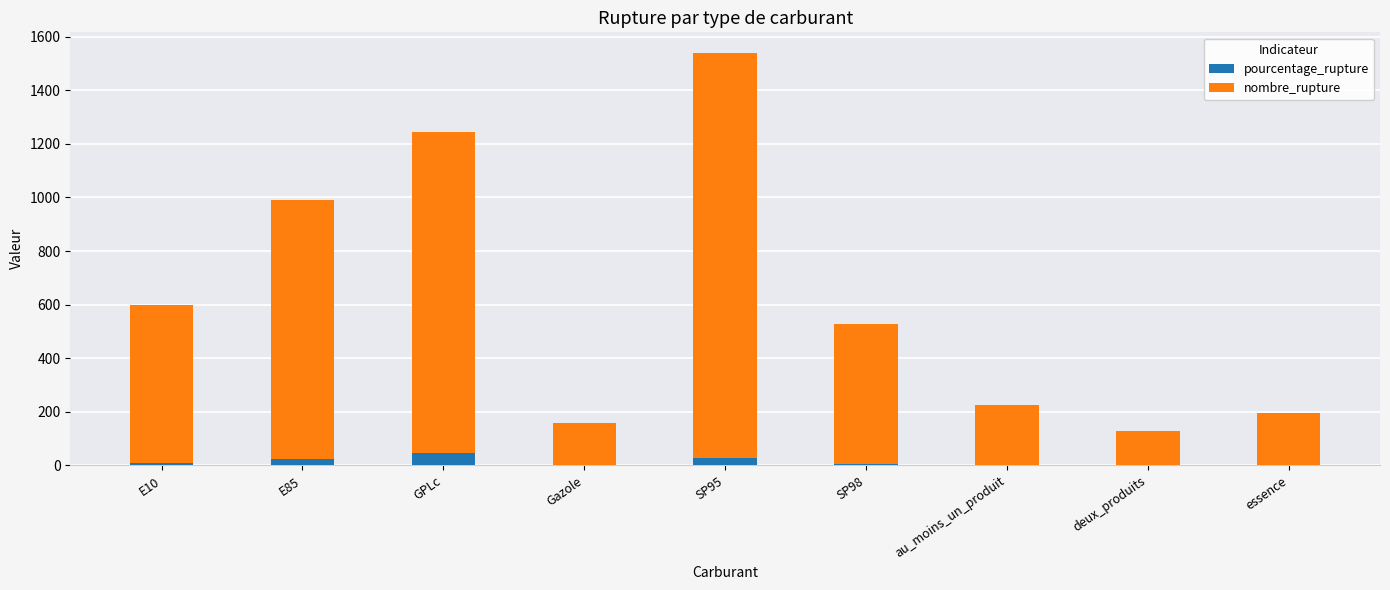

What is the highest value of the pourcentage_rupture series?

46.6